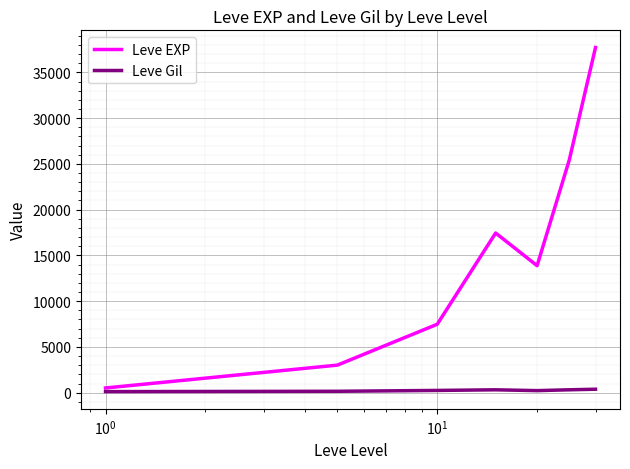

True or false: Leve Gil and Leve EXP cross at least once.

False